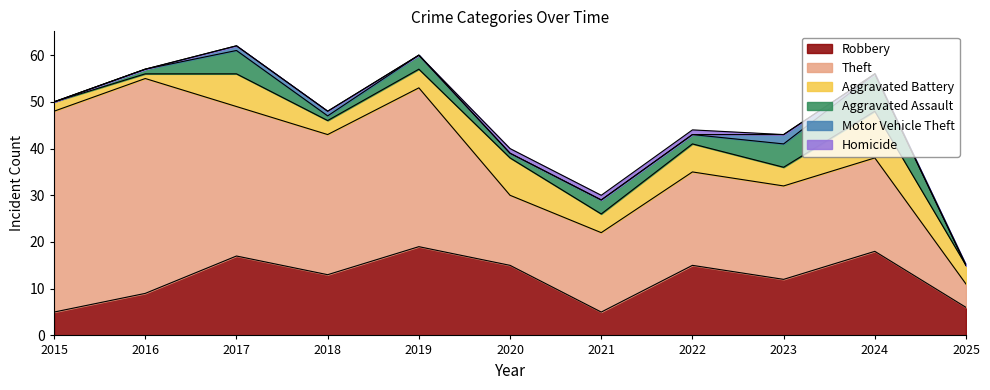

How many lines are shown in the chart?

6